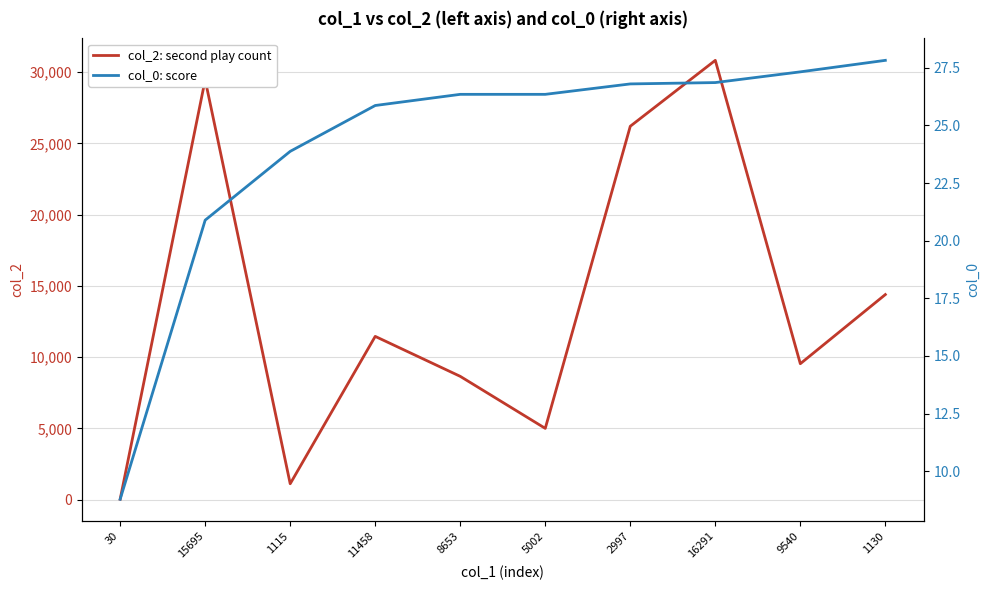

At which category is the sum across all series the highest?

16291